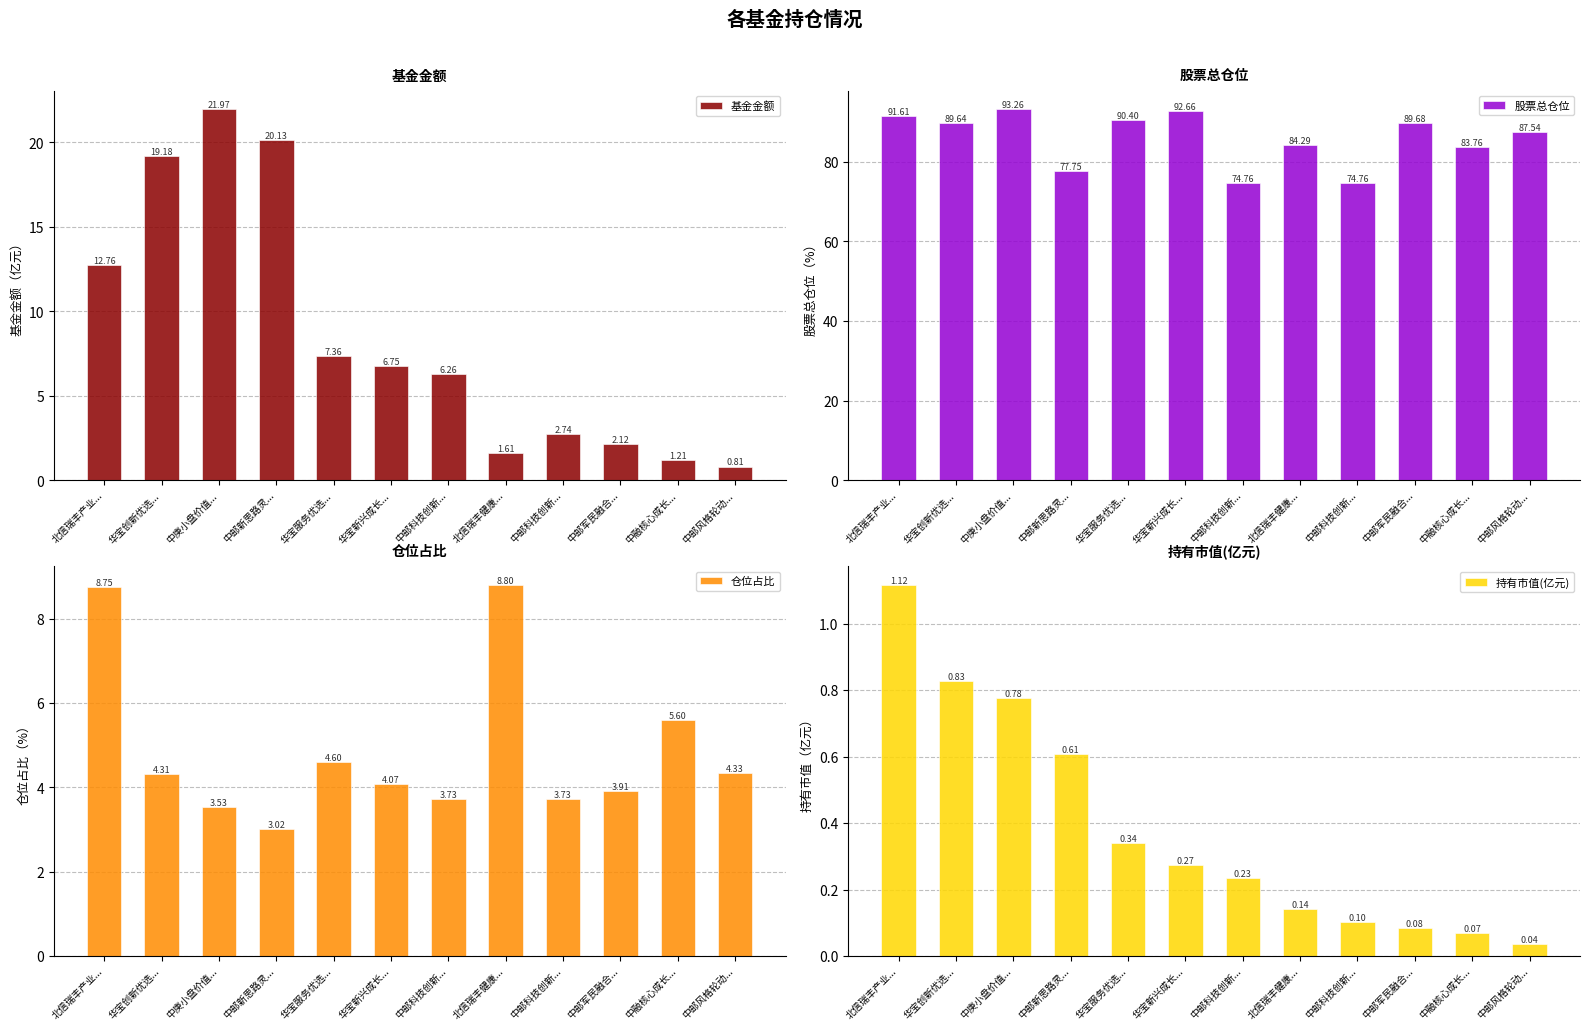

List the labels in order of 持有市值(亿元) value, smallest first.

中邮风格轮动..., 中融核心成长..., 中邮军民融合..., 中邮科技创新..., 北信瑞丰健康..., 中邮科技创新..., 华宝新兴成长..., 华宝服务优选..., 中邮新思路灵..., 中庚小盘价值..., 华宝创新优选..., 北信瑞丰产业...